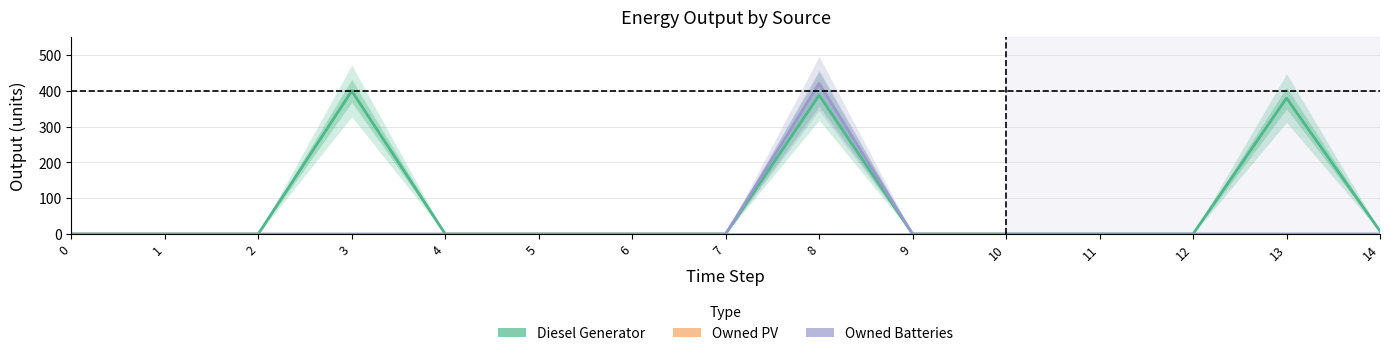

At 4, list the series in order from largest to smallest.

Diesel Generator, Owned PV, Owned Batteries